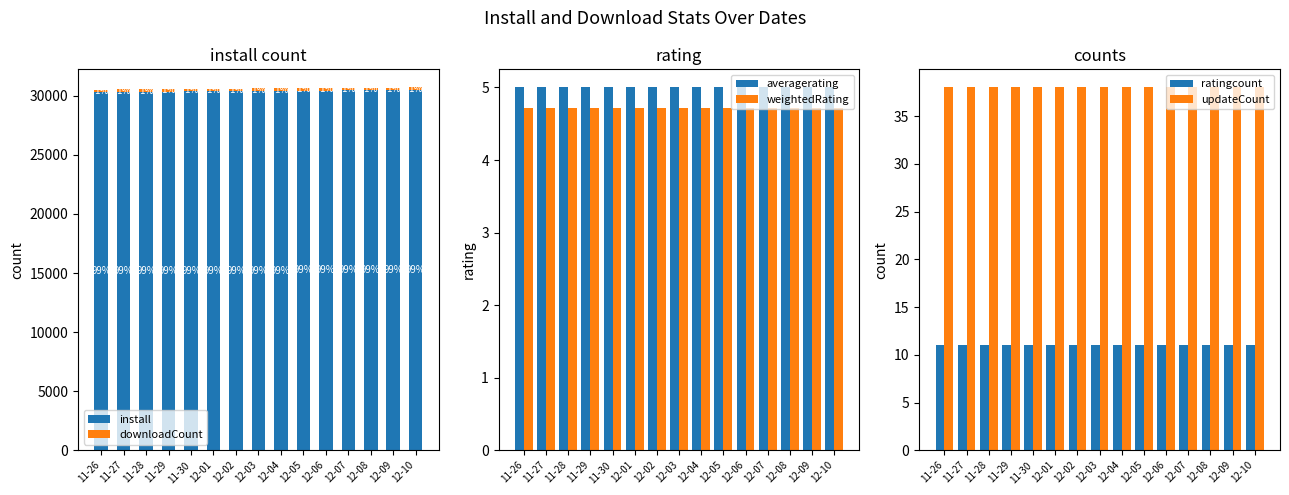

What is the highest value of the ratingcount series?

11